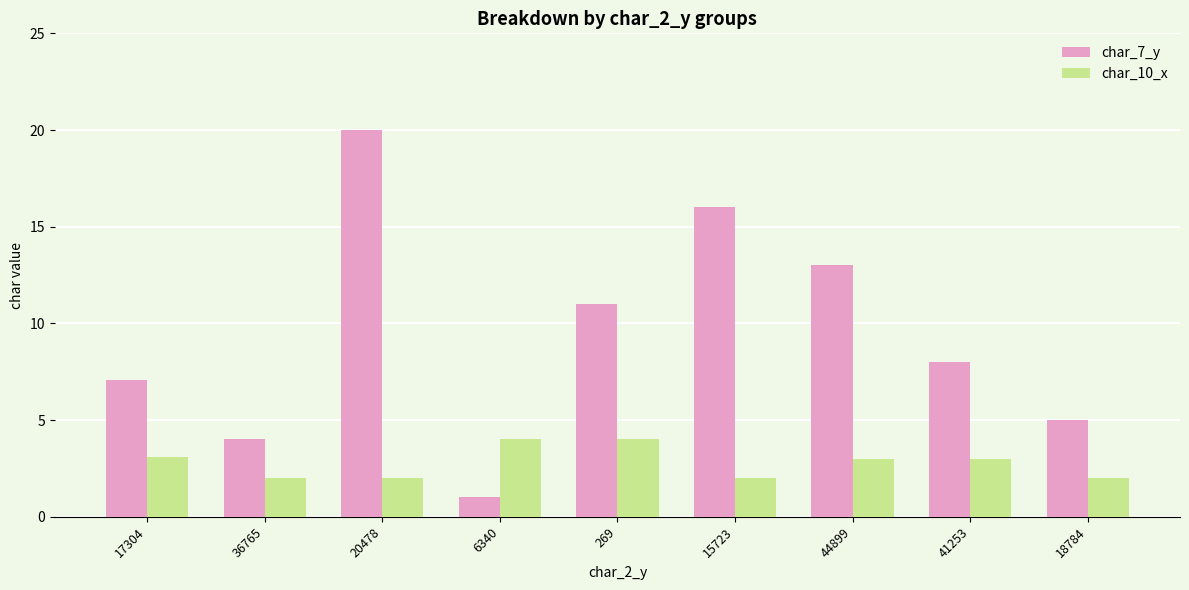

What is the smallest value displayed?

1.0